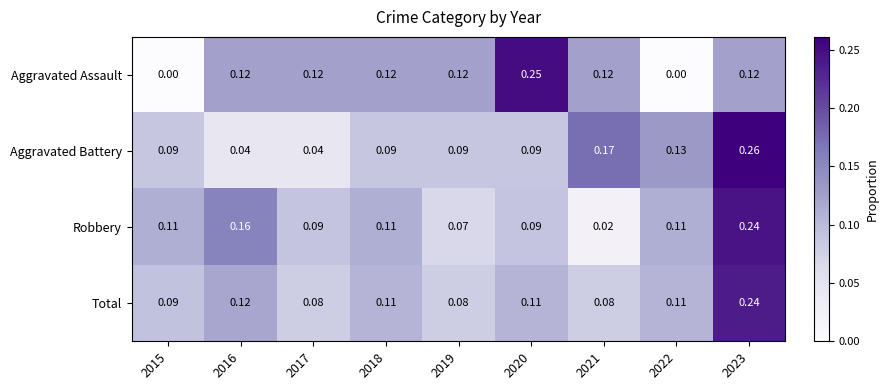

Which series has the largest range (max minus min)?

Aggravated Assault